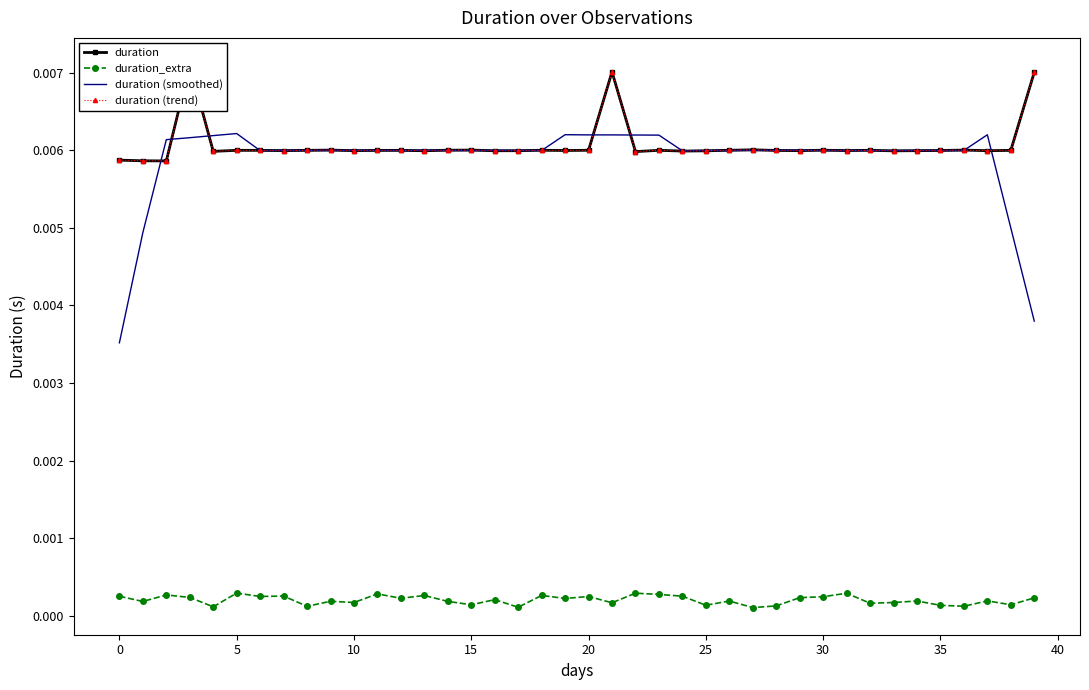

Rank the series at 14 from lowest to highest value.

duration_extra, duration (smoothed), duration, duration (trend)